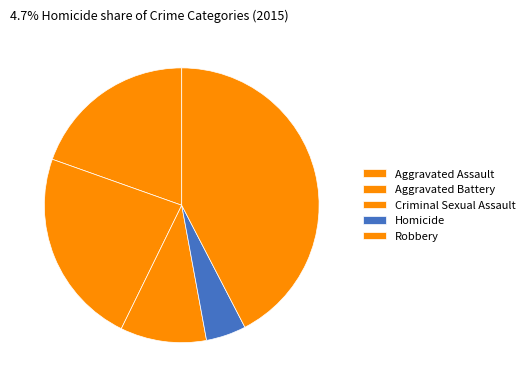

Is Aggravated Assault the majority of the pie?

No